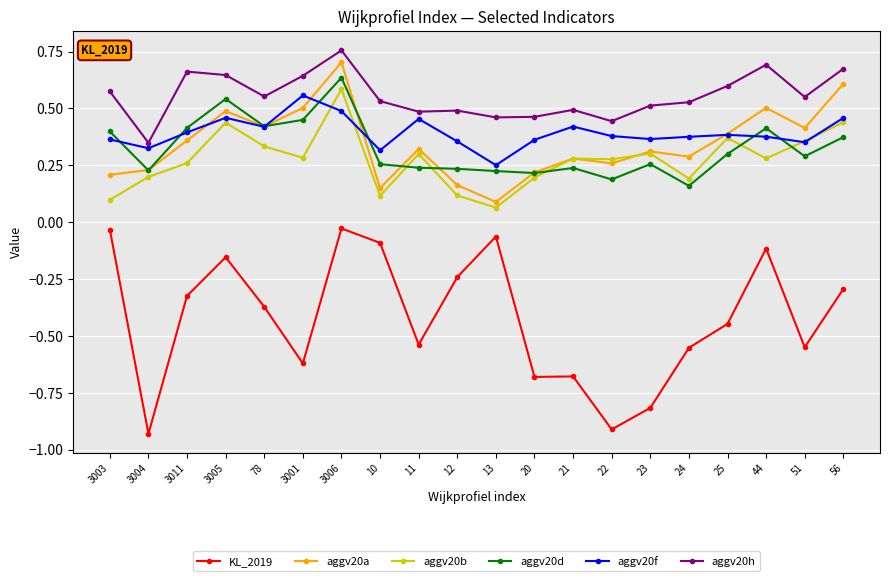

True or false: aggv20a has more than 1 interior local peaks.

True